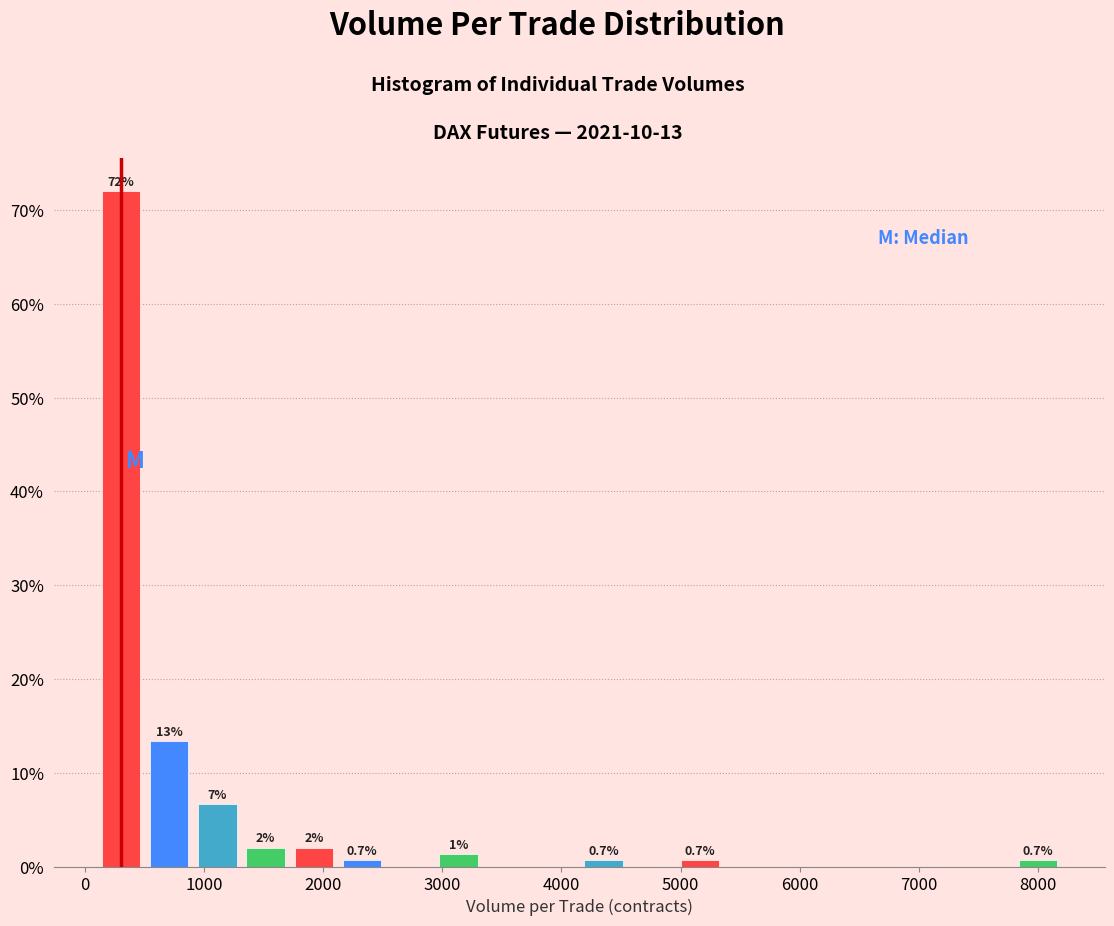

Over which range of the x-axis is the bar tallest?

100 to 500